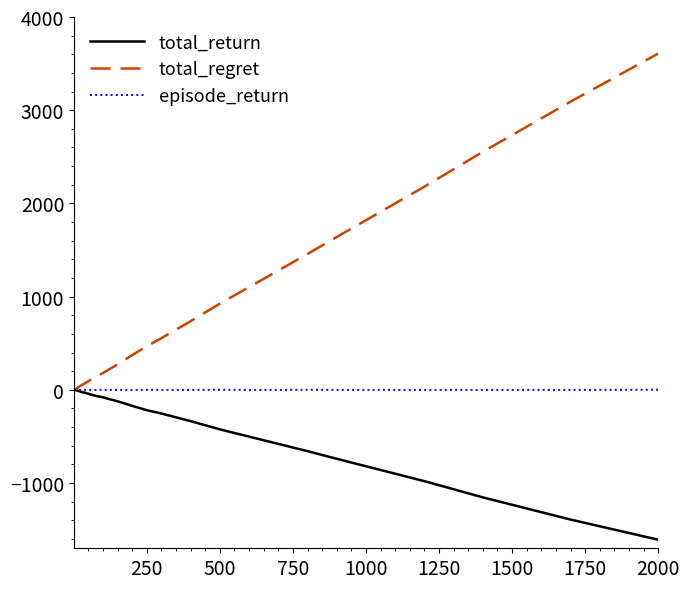

How many lines are shown in the chart?

3